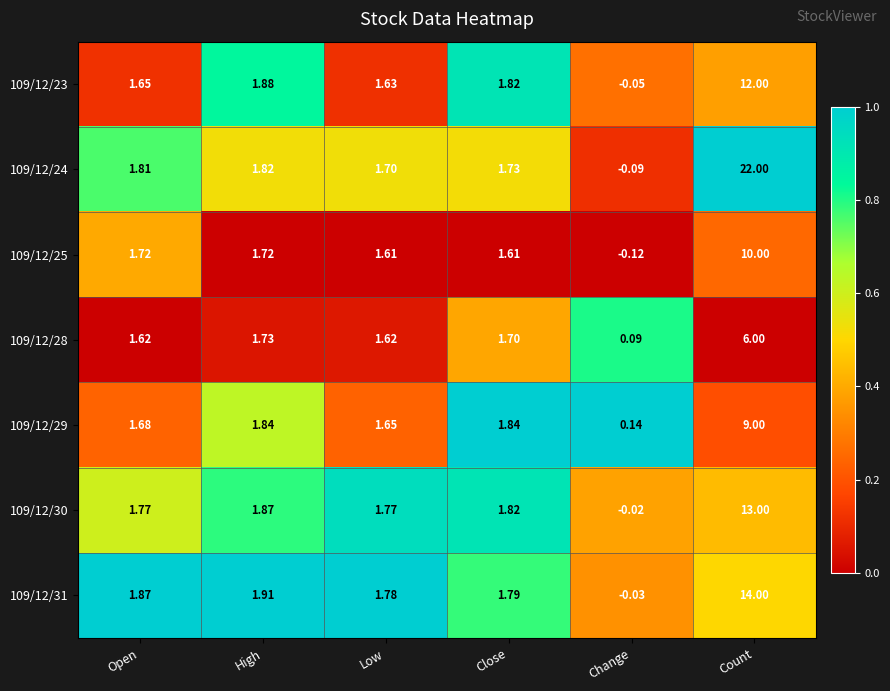

At which label is 109/12/30 closest to 6?

High